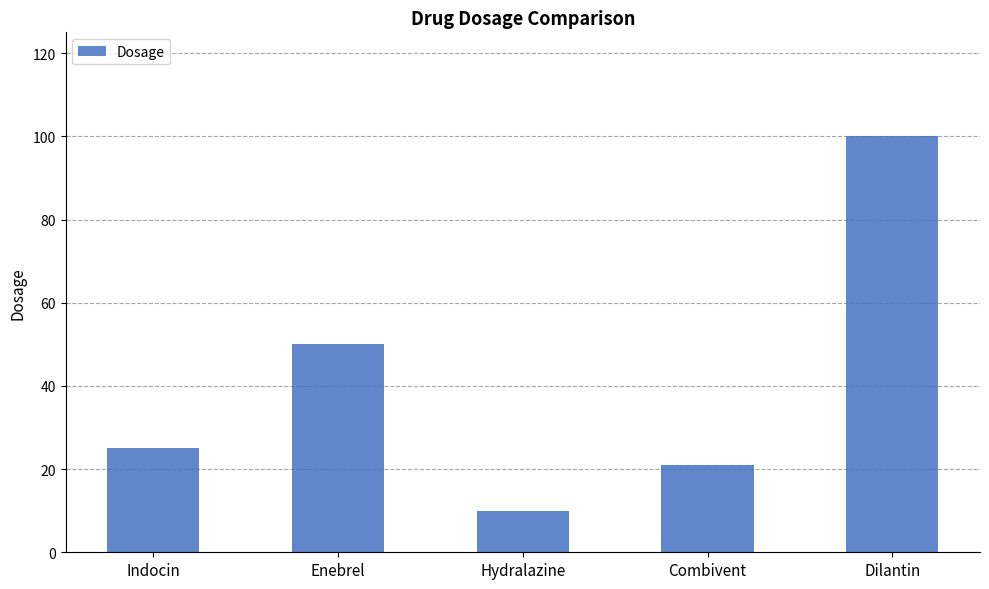

Rank the categories by value from highest to lowest.

Dilantin, Enebrel, Indocin, Combivent, Hydralazine